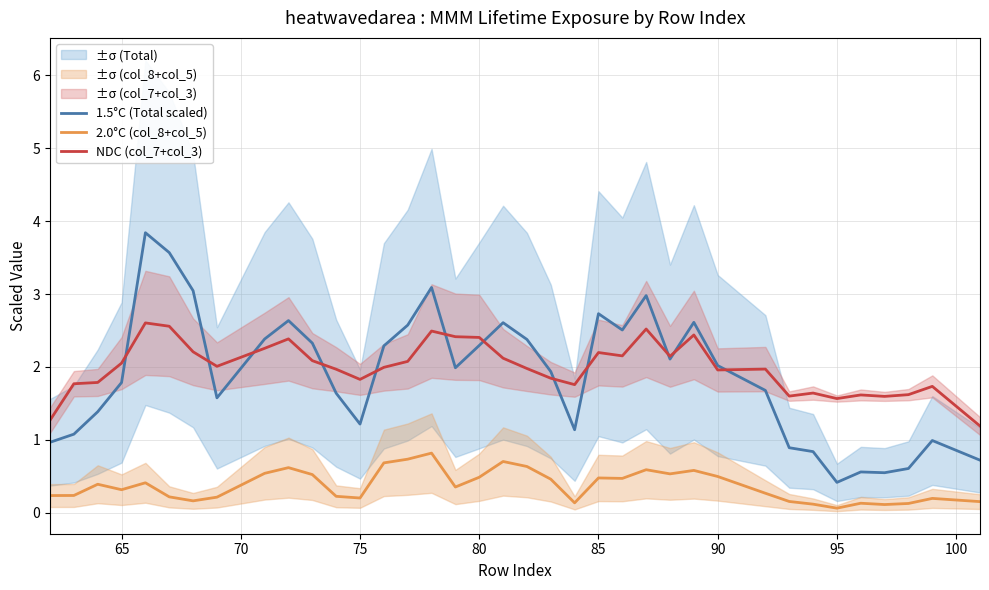

True or false: 2.0°C (col_8+col_5) and NDC (col_7+col_3) cross at least once.

False